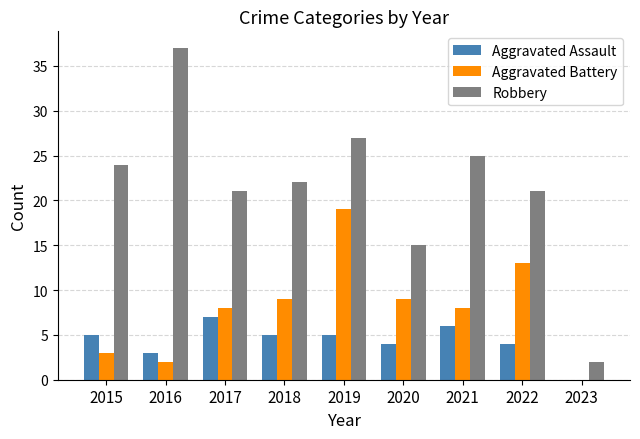

Is it true that Robbery equals 30 at 2018?

False